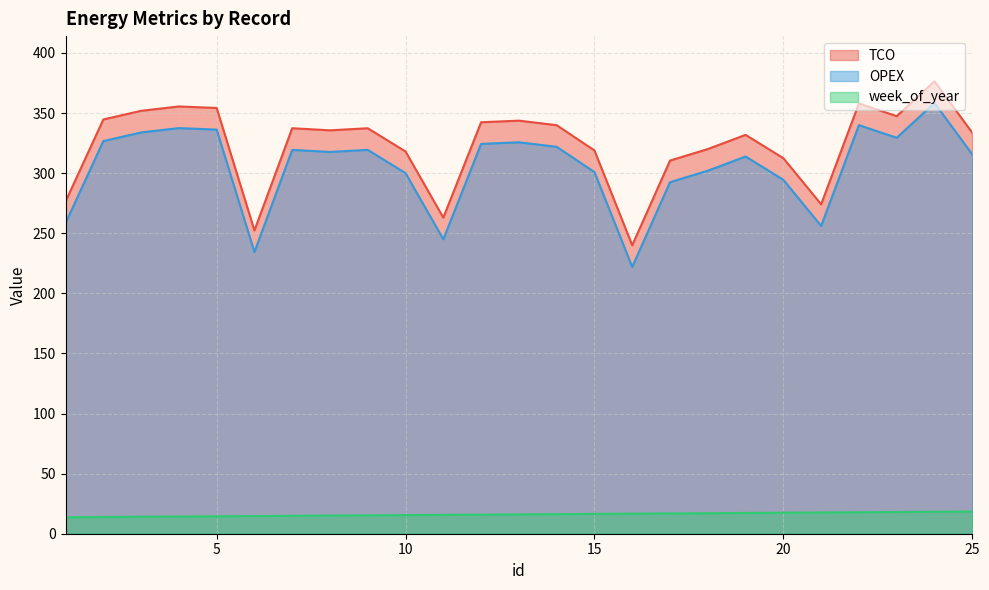

How many lines are shown in the chart?

3